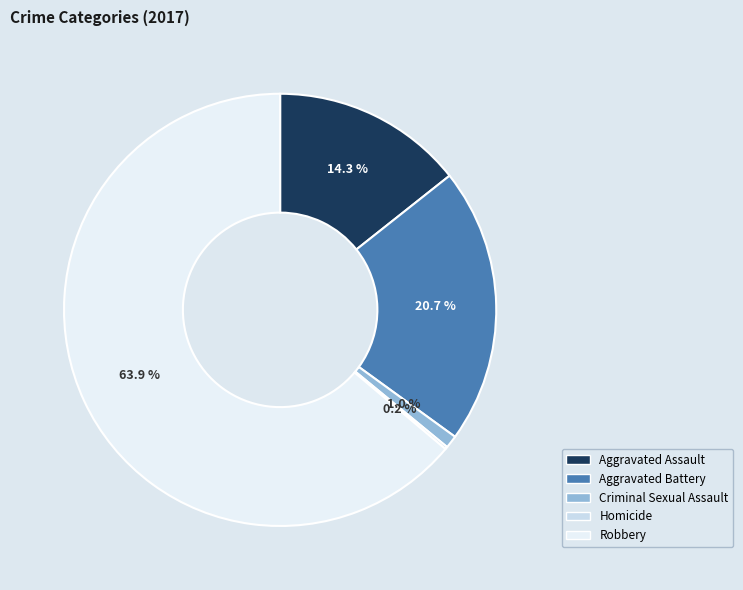

To the nearest percent, what is the combined percentage of Criminal Sexual Assault and Robbery?

65%